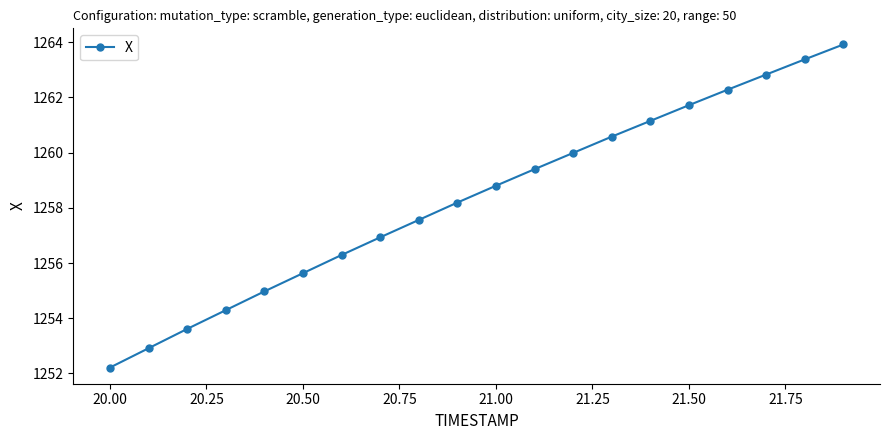

What is the maximum value shown in the chart?

1263.9